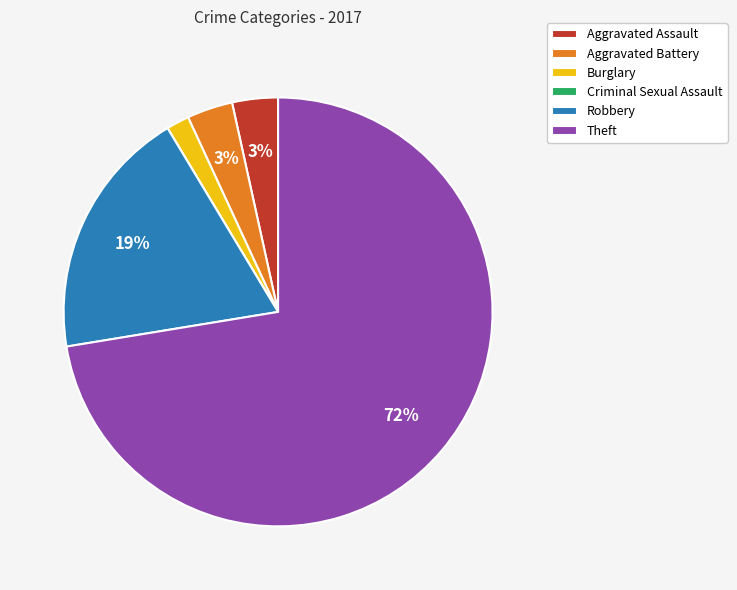

Is it true that Aggravated Battery is 3% of the pie?

True